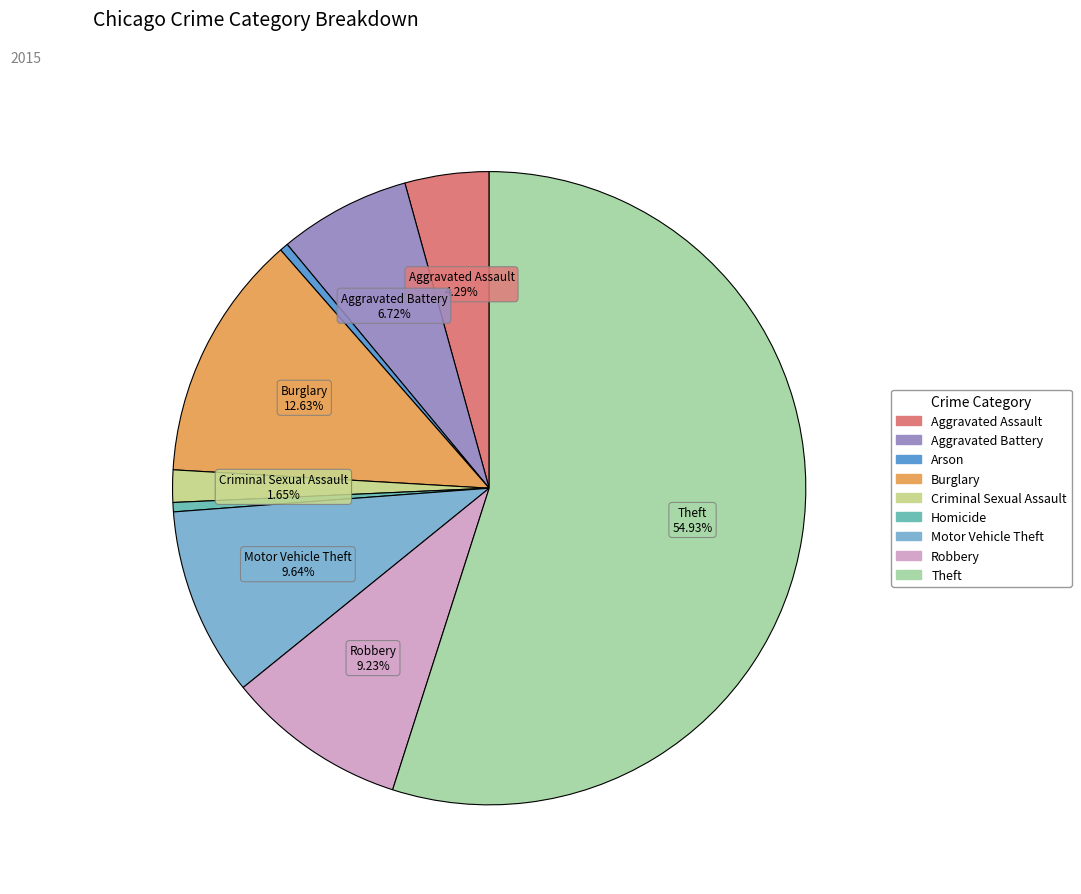

What is the ratio of the value at Aggravated Battery to the value at Burglary?

0.5